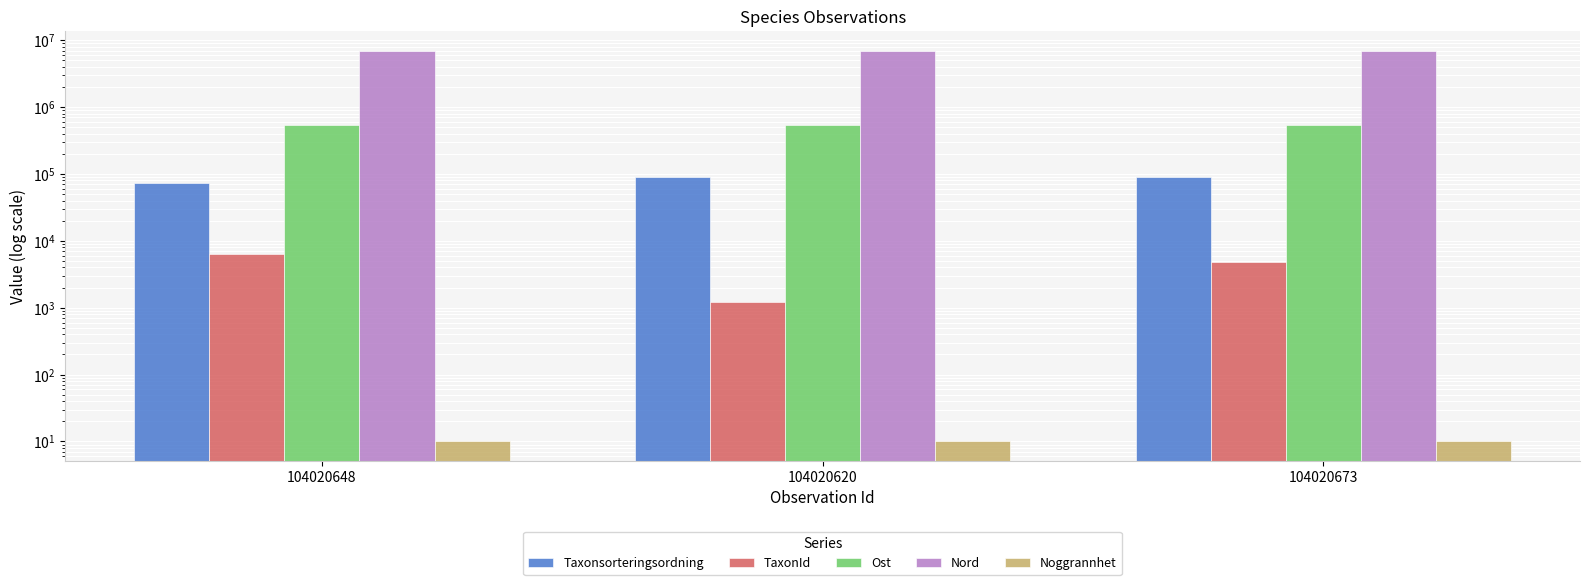

At which category is the sum across all series the highest?

104020673